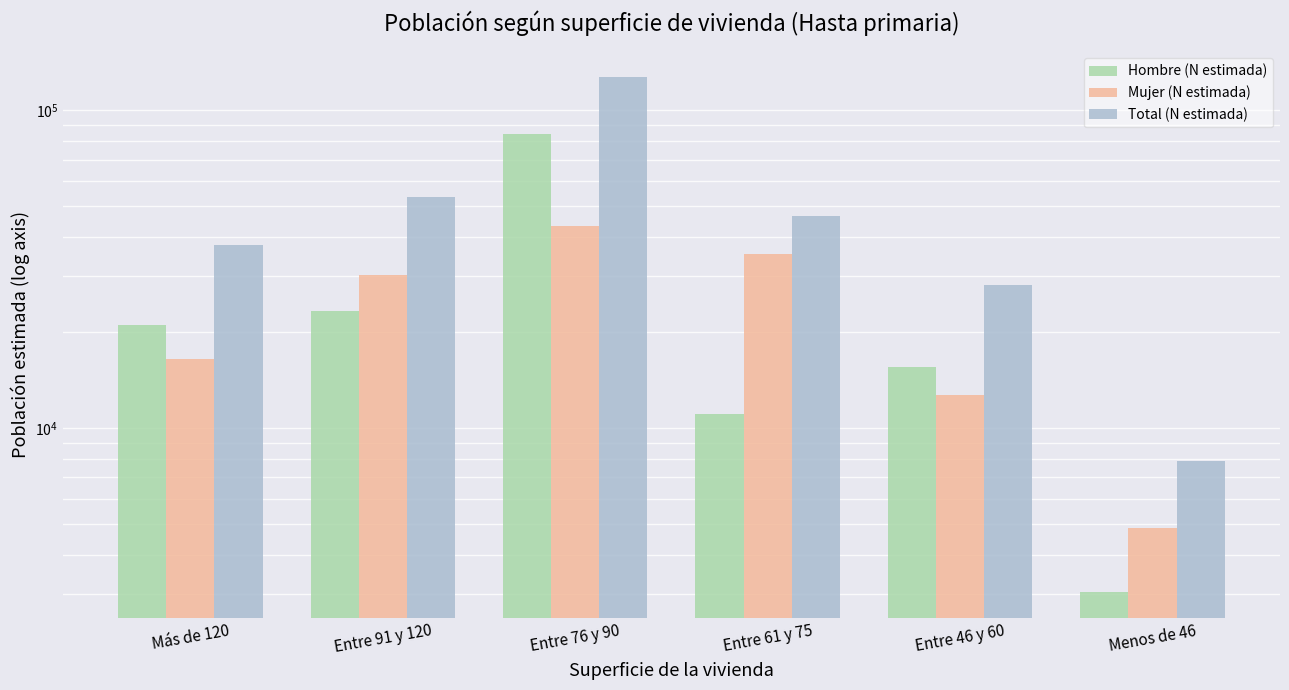

How many categories are shown in the chart?

6